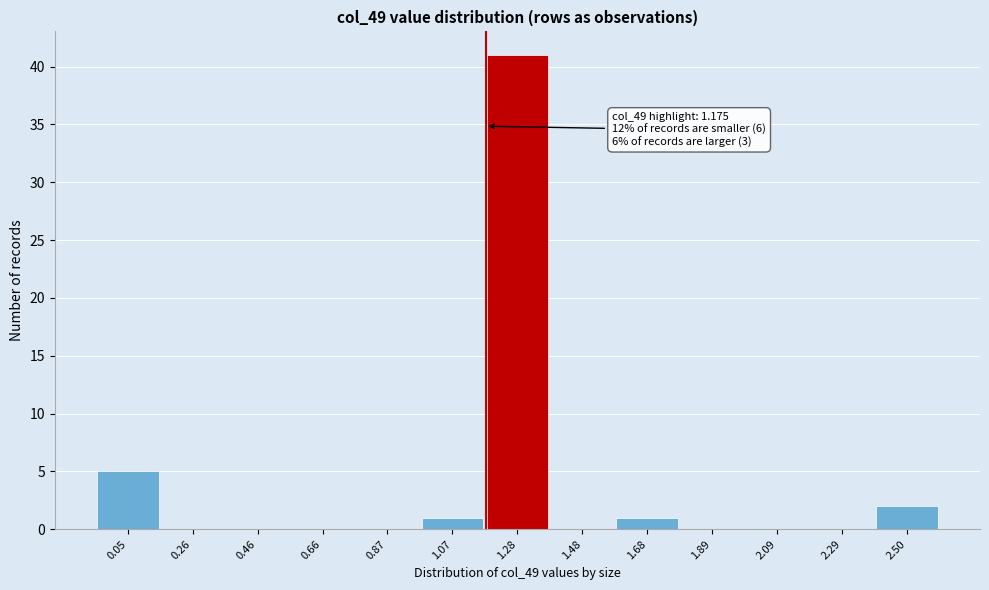

Which range on the x-axis has the tallest bar?

1.15 to 1.40